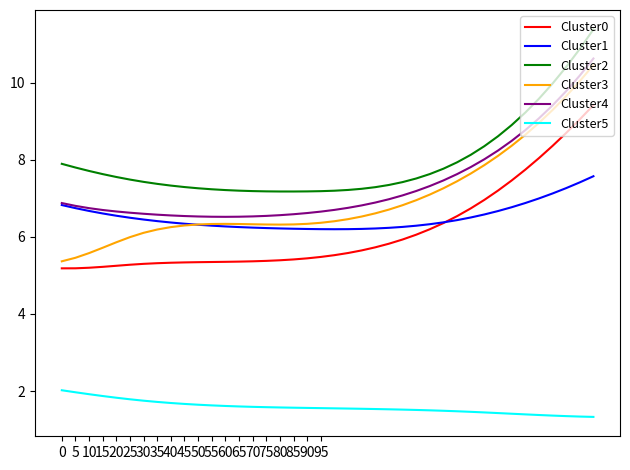

True or false: Cluster1 and Cluster5 intersect in this chart.

False